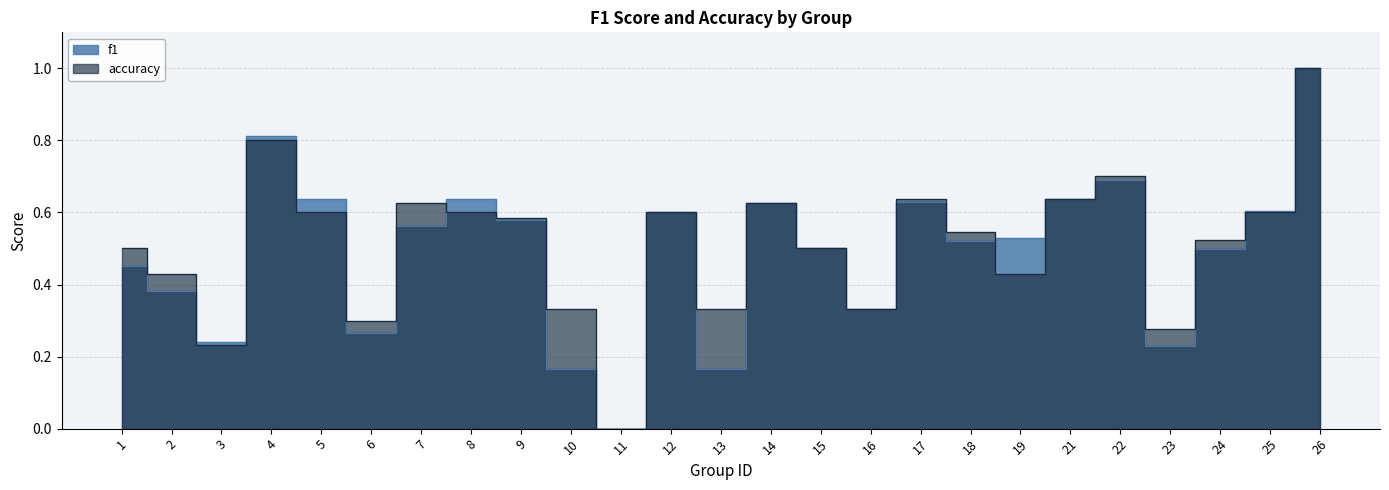

What is the value of the f1 point at the 1st from the left?

0.5